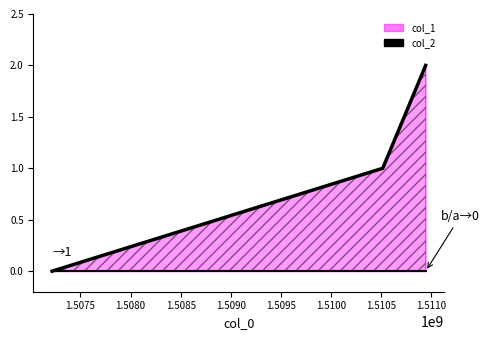

The value of col_1 boundary at 1.5070 is -1. True or false?

False